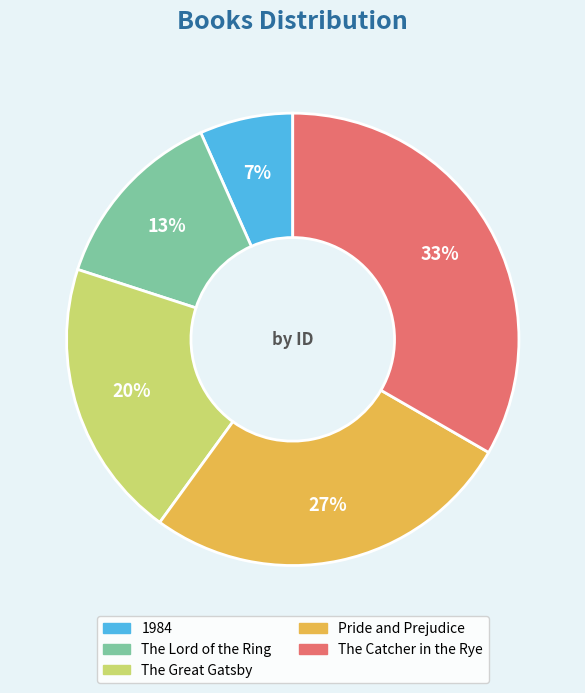

Combined, do The Great Gatsby and The Lord of the Ring account for over 50%?

No